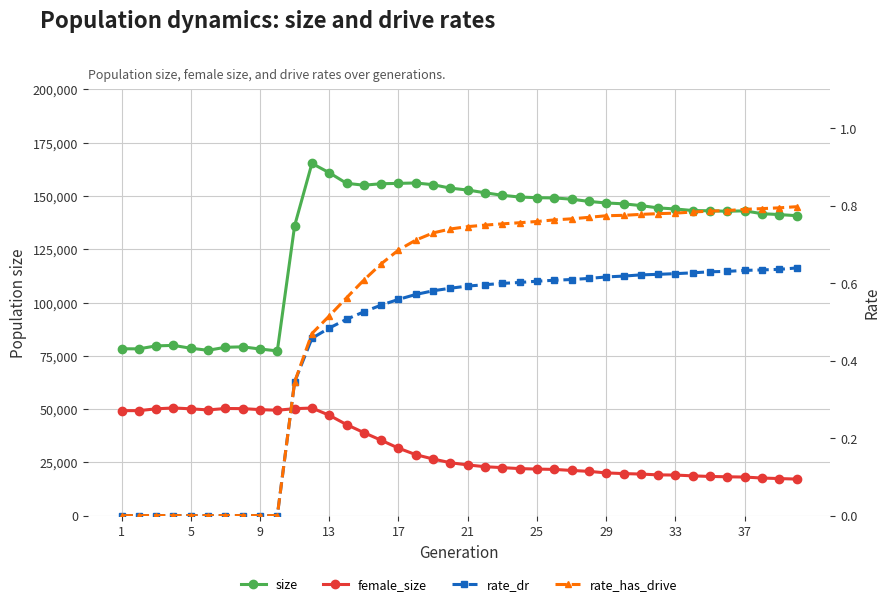

At which label is rate_has_drive closest to 0?

1